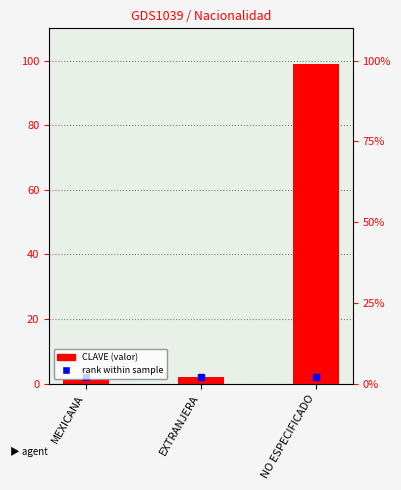

The chart shows a value of 44 at NO ESPECIFICADO. True or false?

False